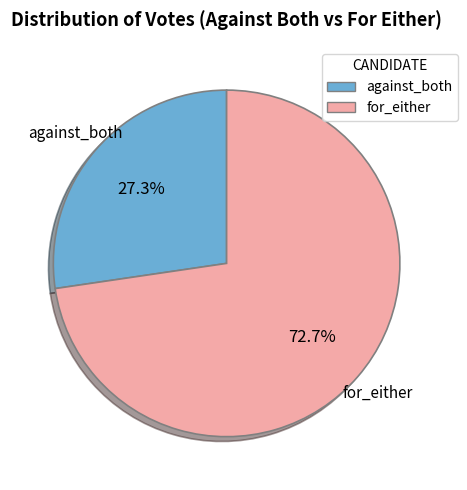

The for_either slice represents 73% of the pie. True or false?

True